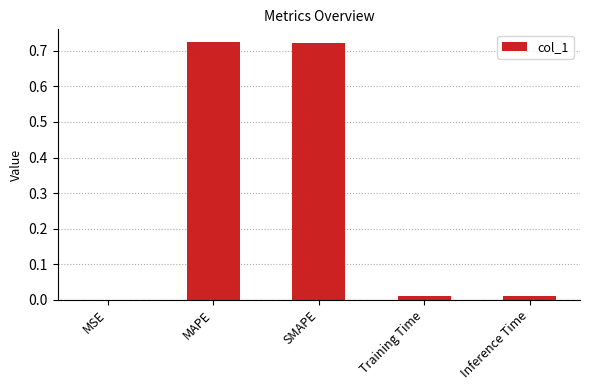

What is the average value?

0.3